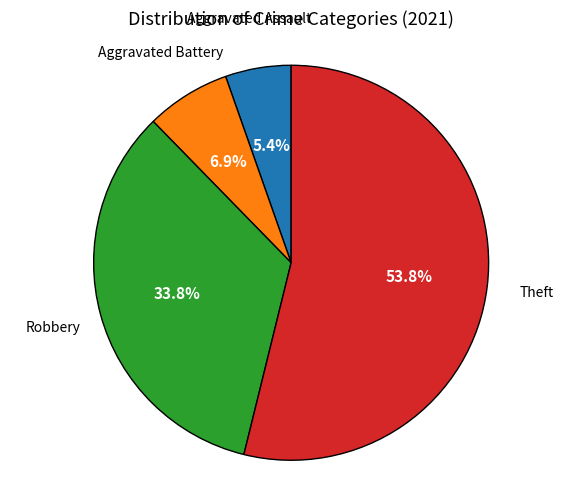

To the nearest percent, what is the average slice percentage?

25%